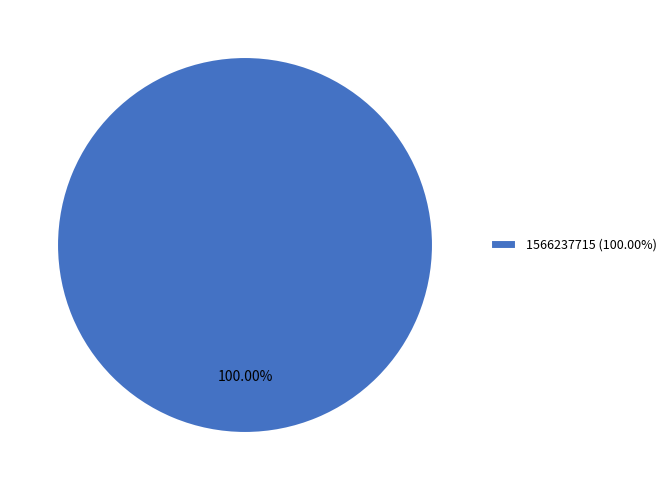

Is there a majority slice in this chart?

Yes